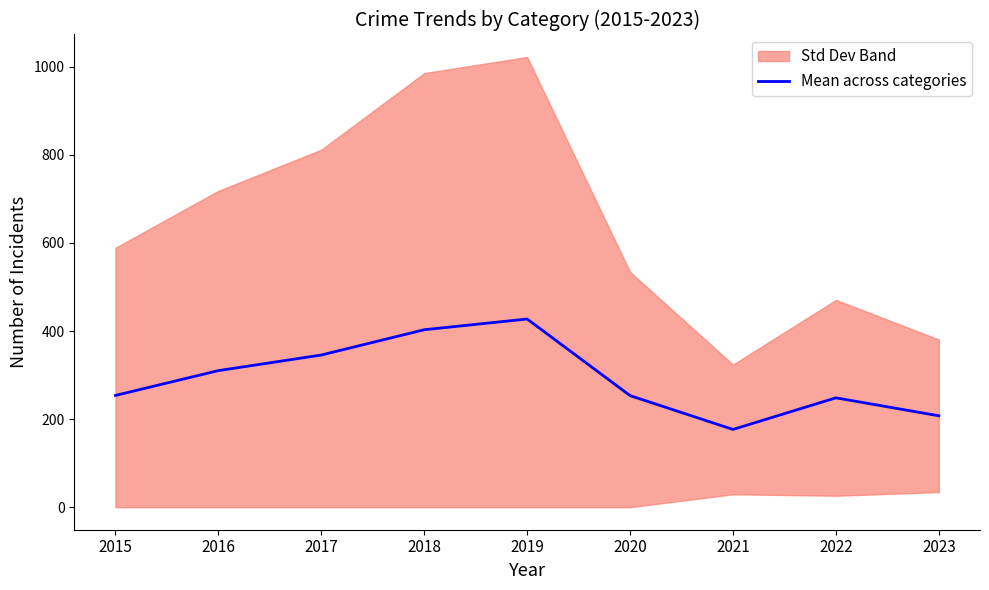

True or false: the data shows 248.4 at 2022.

True